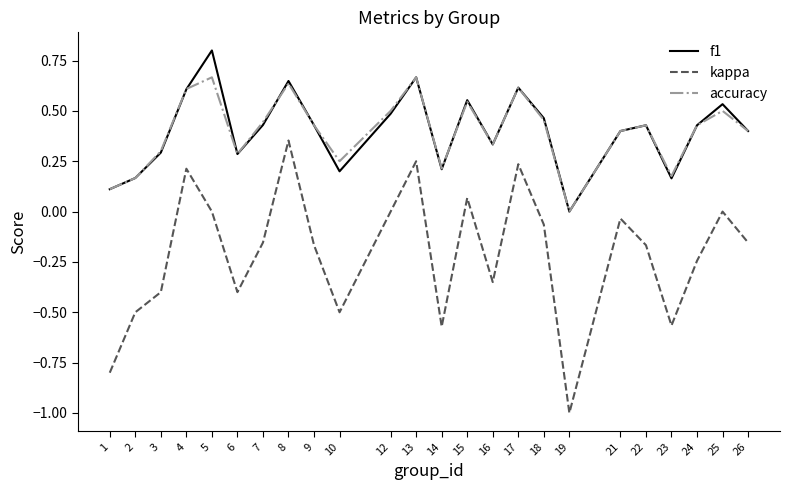

True or false: f1 has a value of 0.2 at 6.

False